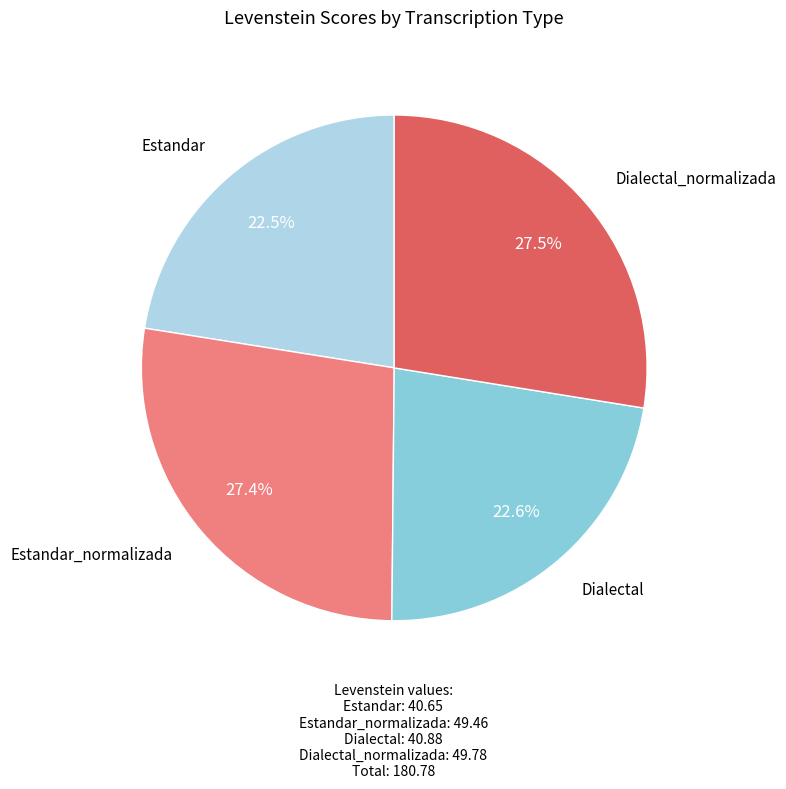

Approximately how many times larger is the value at Dialectal_normalizada compared to Estandar?

1.2